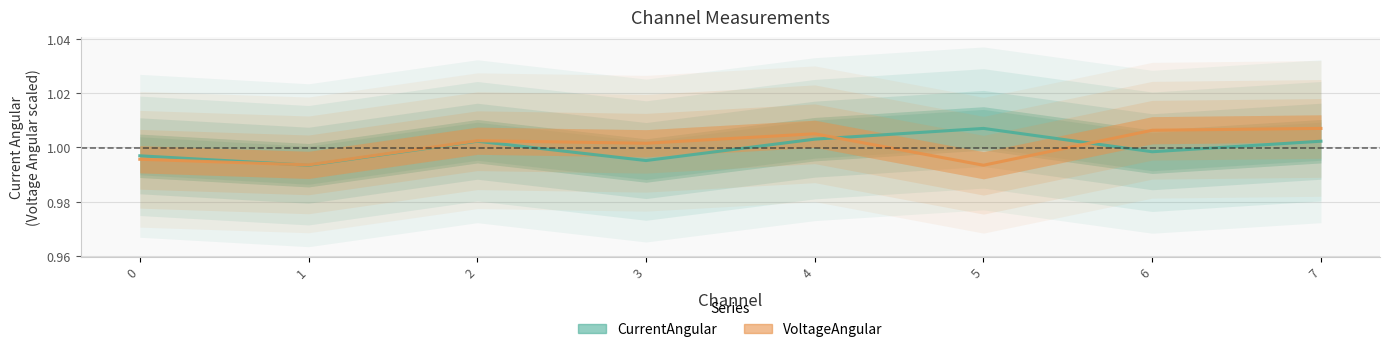

In VoltageAngular, how many points are lower than both neighbors (excluding endpoints)?

3